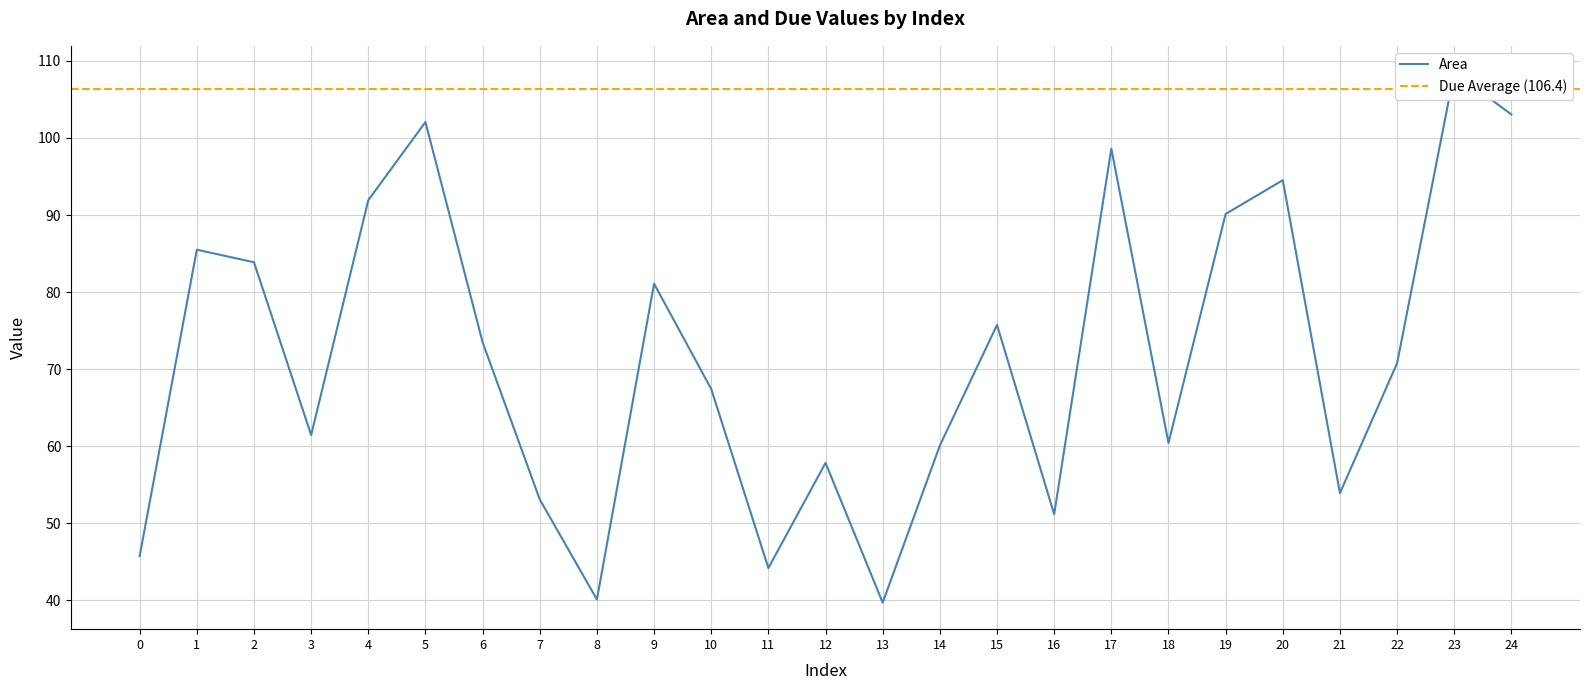

What is the smallest value displayed?

39.7